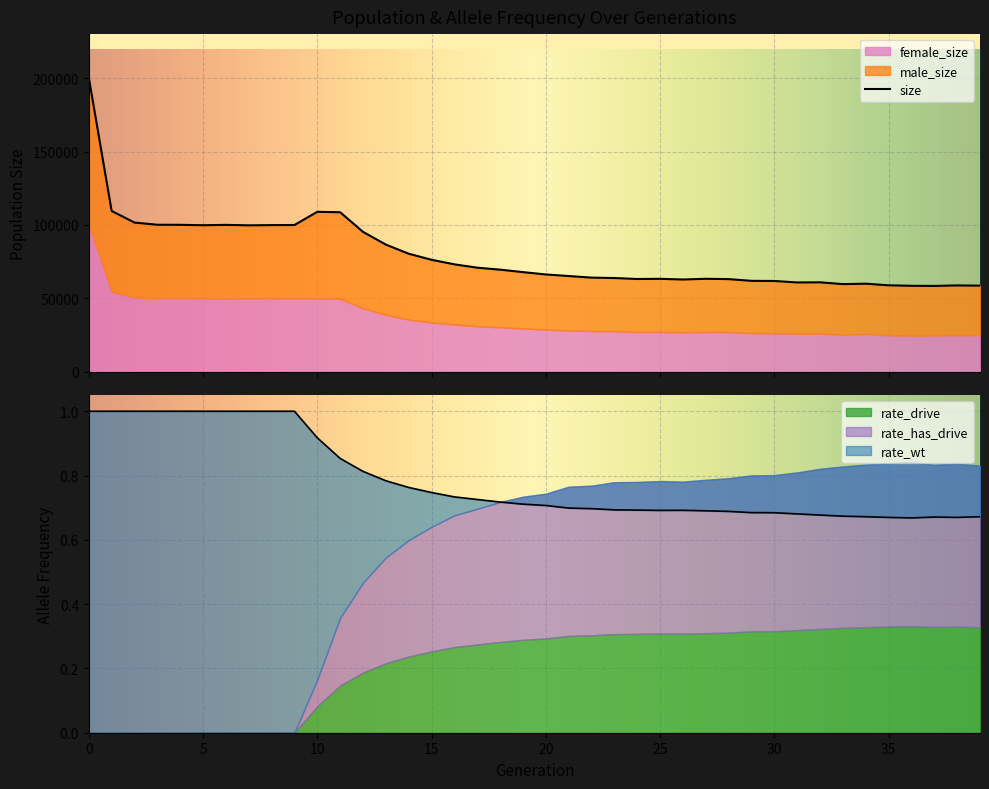

What value does the size series have at 28, to the nearest 100?

63100